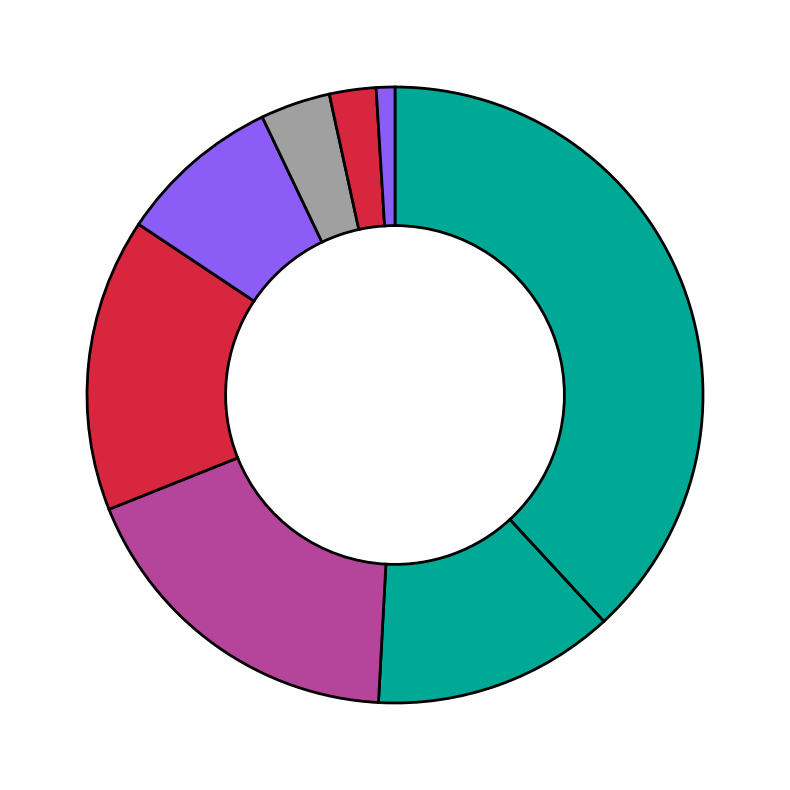

Count the number of slices in the pie.

8